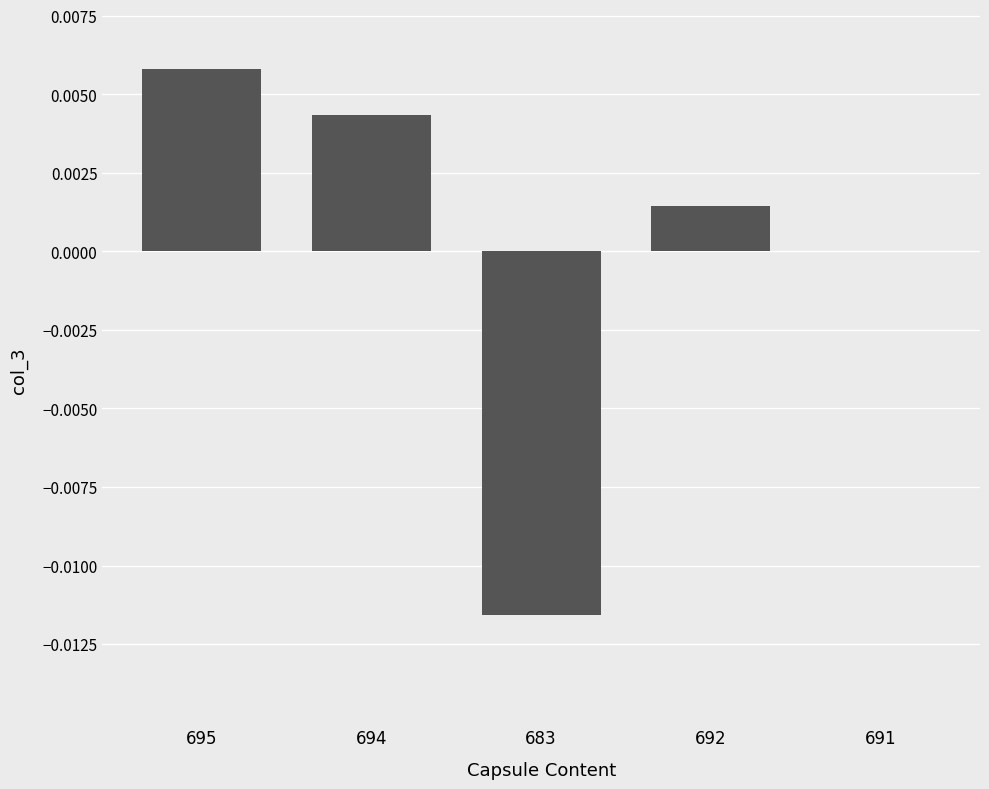

How many categories are shown in the chart?

5